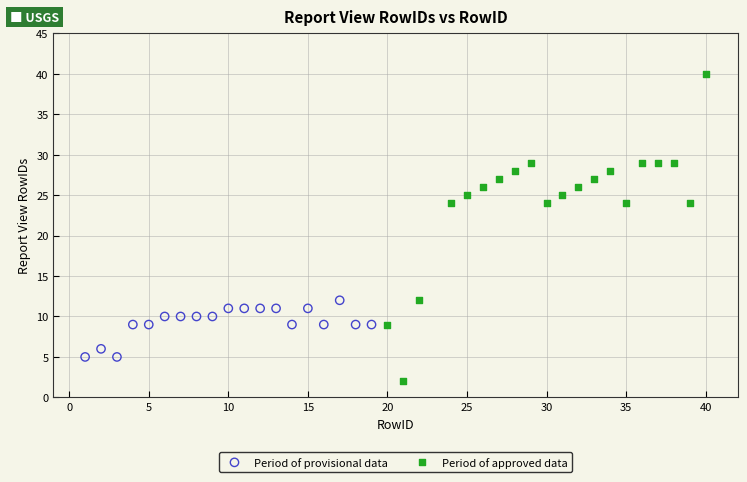

Which series reaches the minimum Y coordinate?

Period of approved data